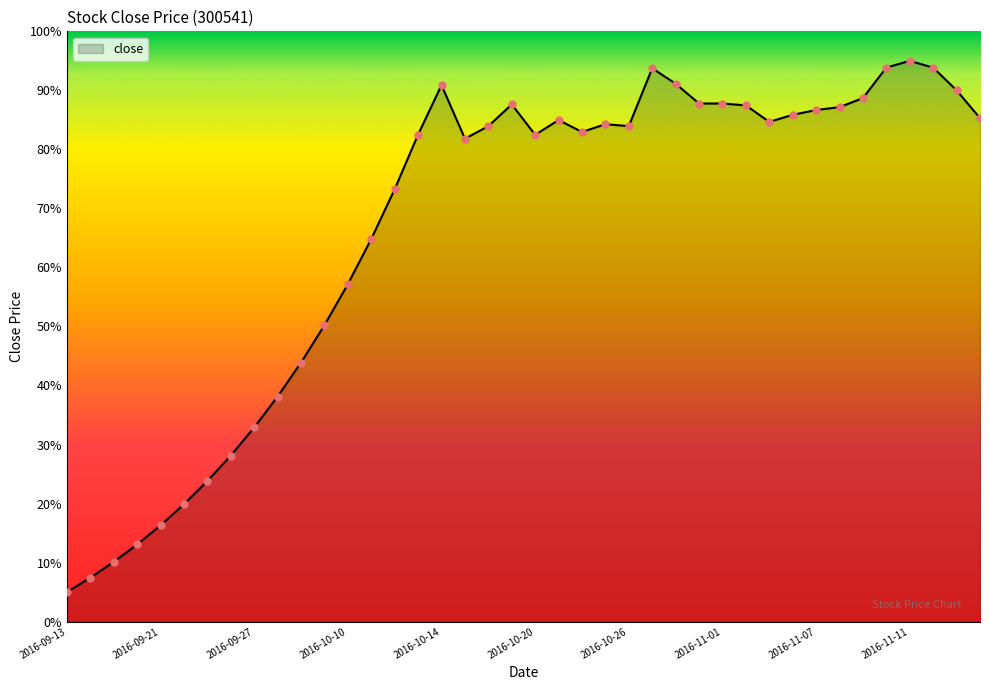

What is the greatest value displayed?

95.0